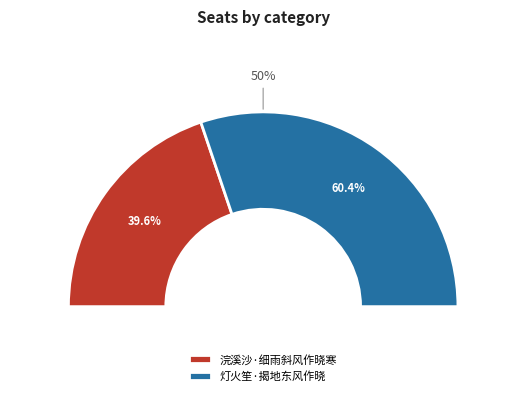

True or false: 灯火笙·揭地东风作晓 accounts for 60% of the total.

True